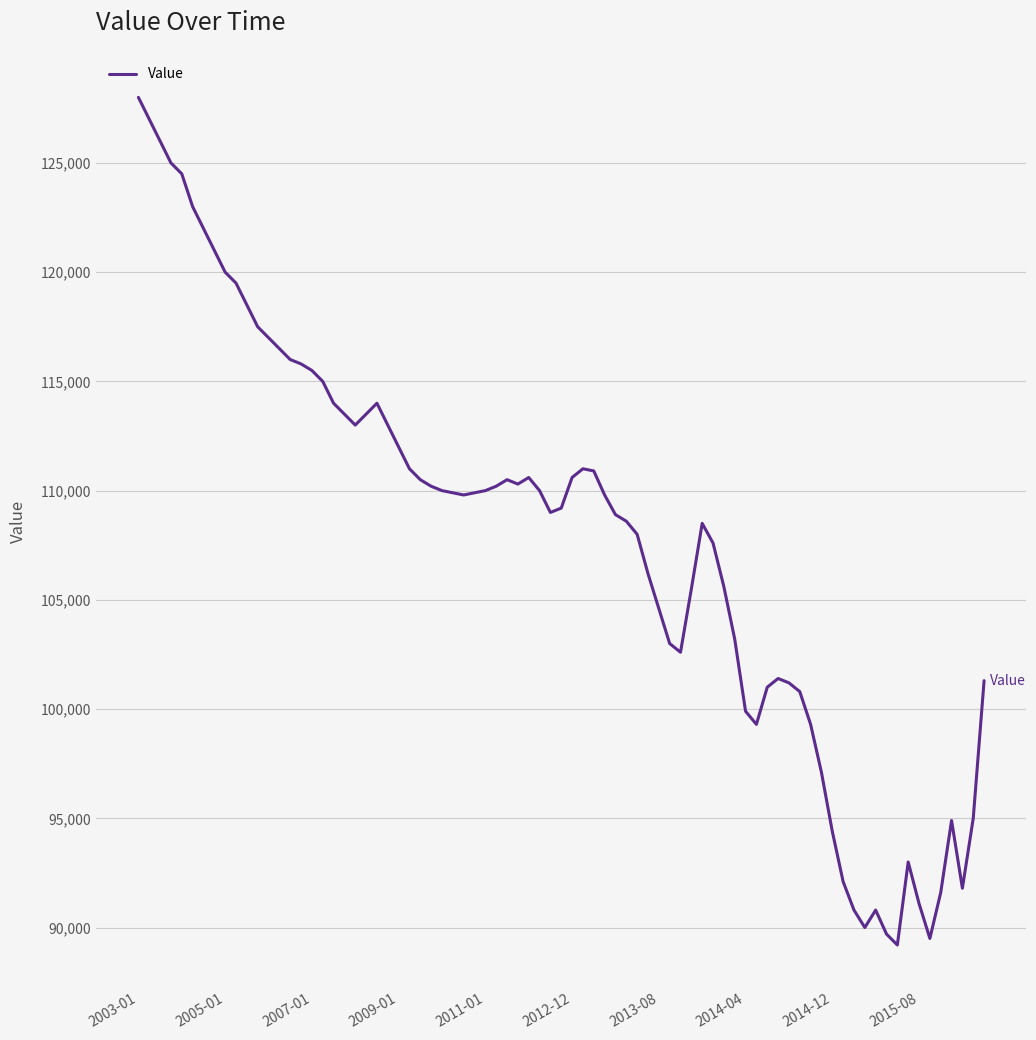

What is the minimum value shown in the chart?

89200